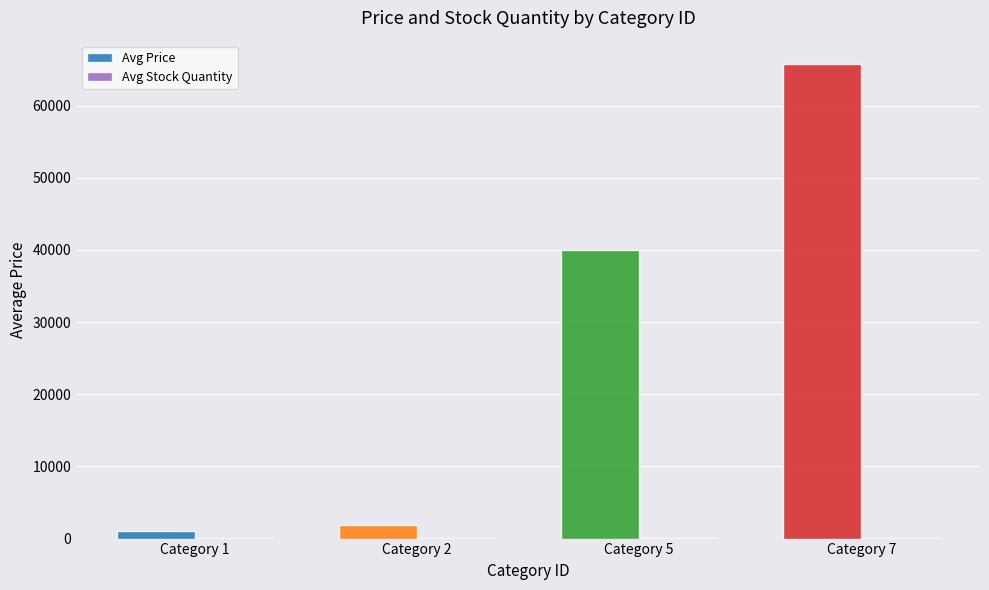

What is the maximum value shown in the chart?

65698.4